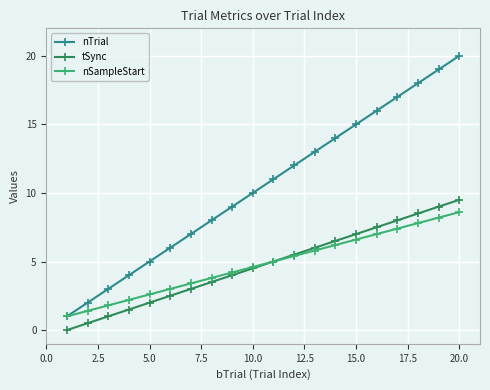

Which series has the largest range (max minus min)?

nTrial